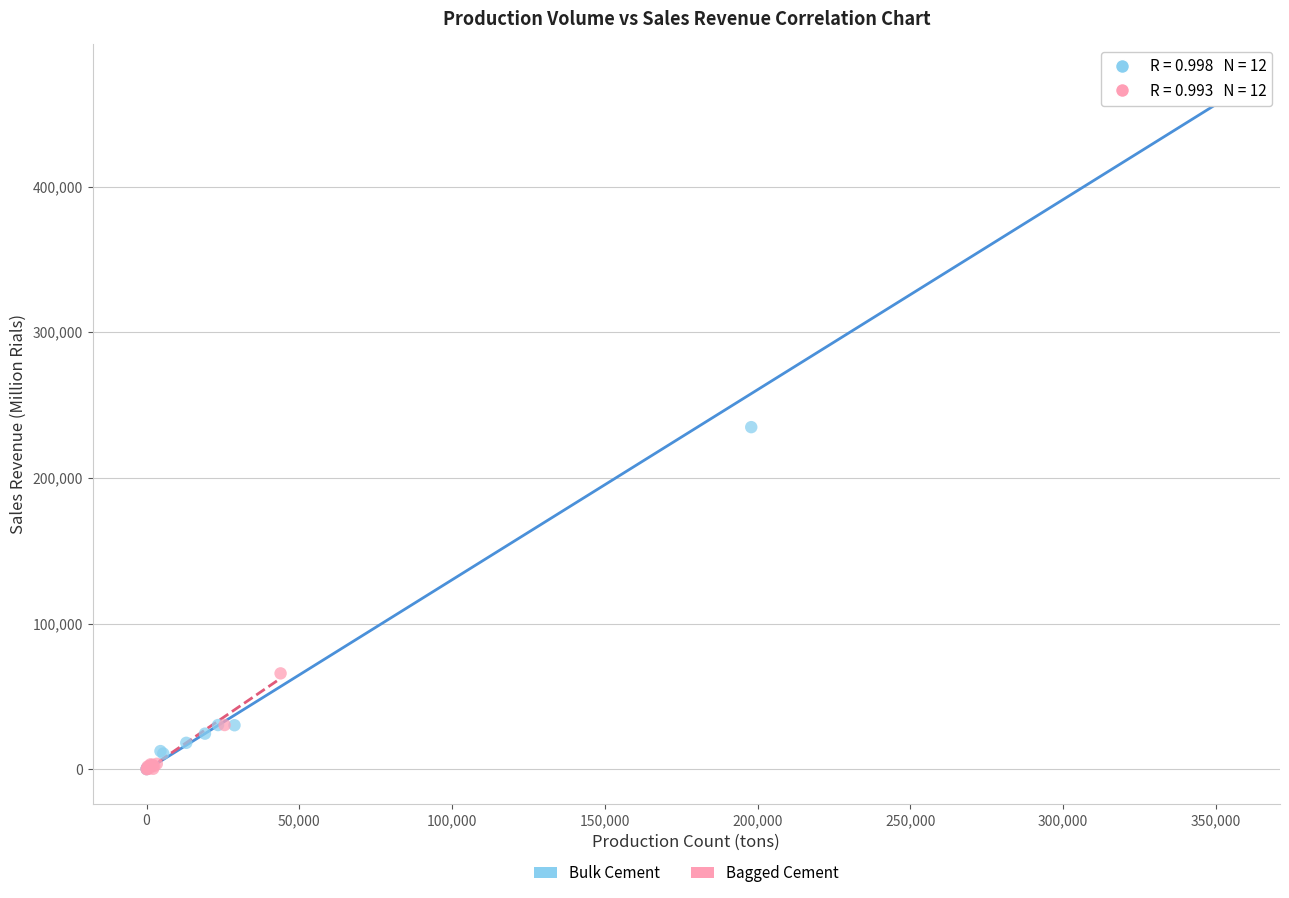

What are all the series names shown in the legend?

Bulk Cement, Bagged Cement